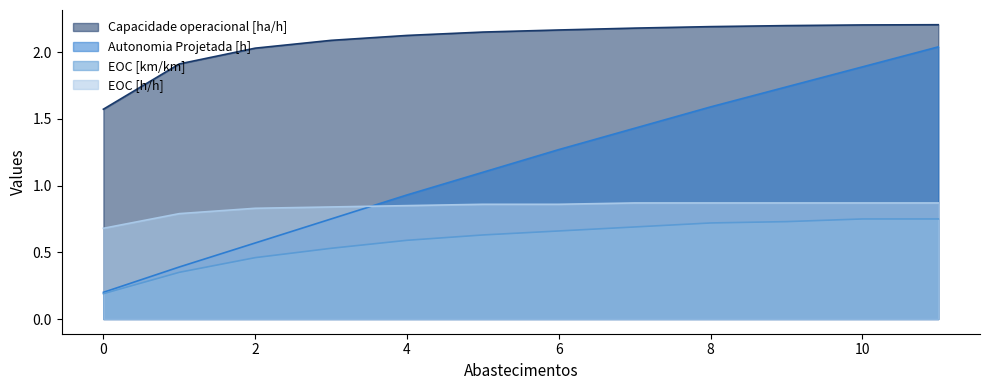

List the labels in order of Autonomia Projetada [h] value, smallest first.

0, 1, 2, 3, 4, 5, 6, 7, 8, 9, 10, 11